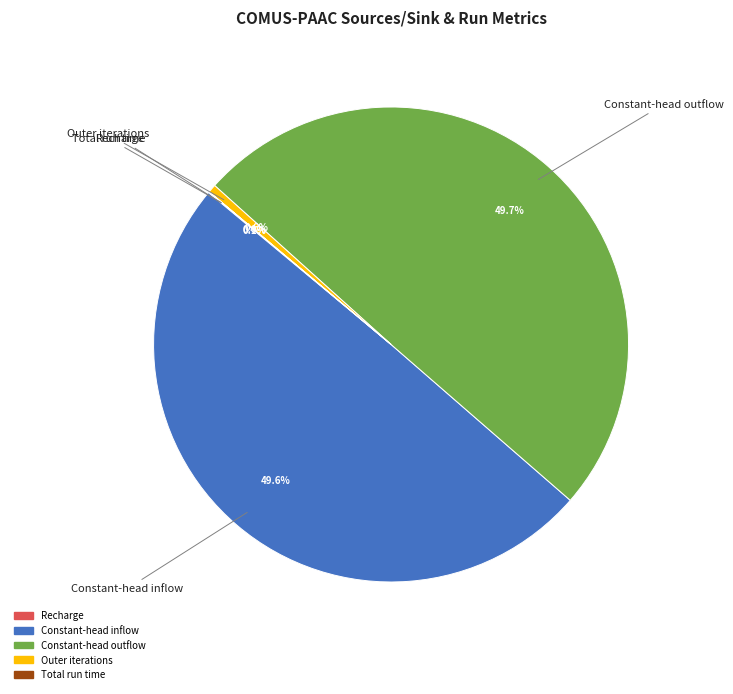

Approximately how many times larger is the value at Constant-head outflow compared to Constant-head inflow?

1.0